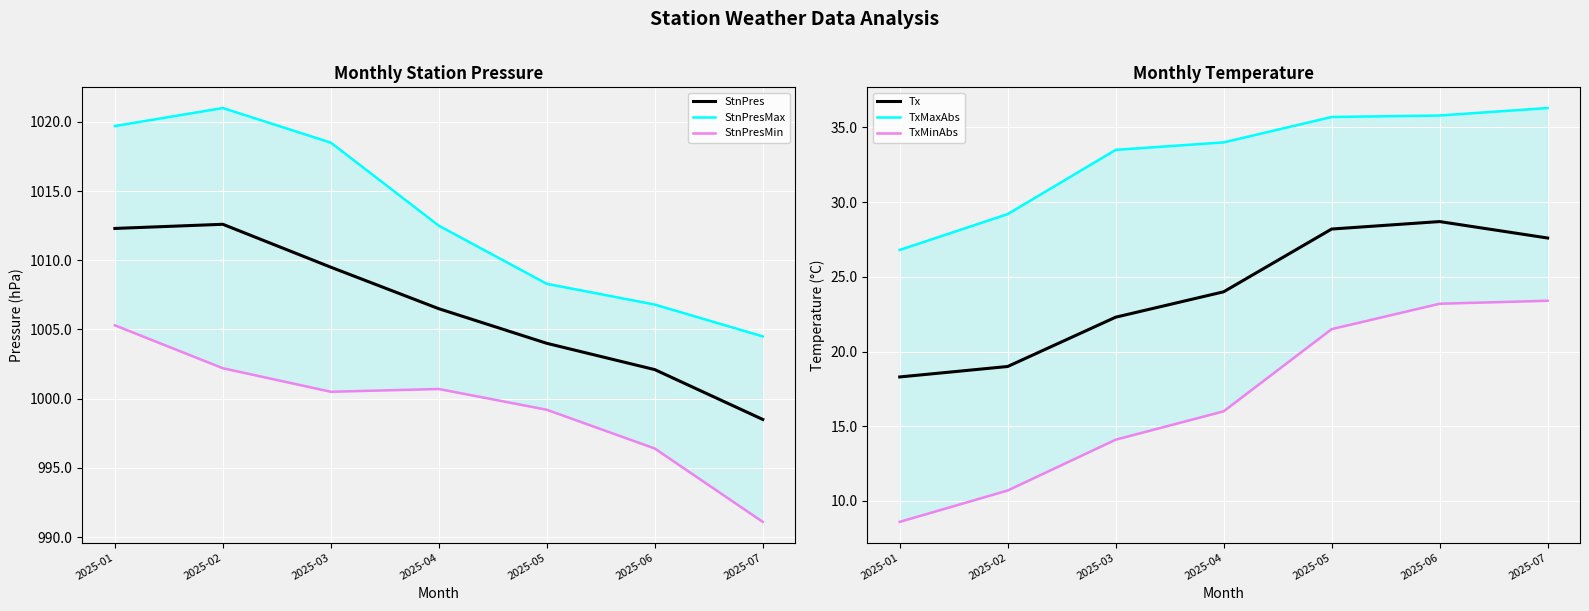

At which label does StnPresMax first exceed 1012?

2025-01